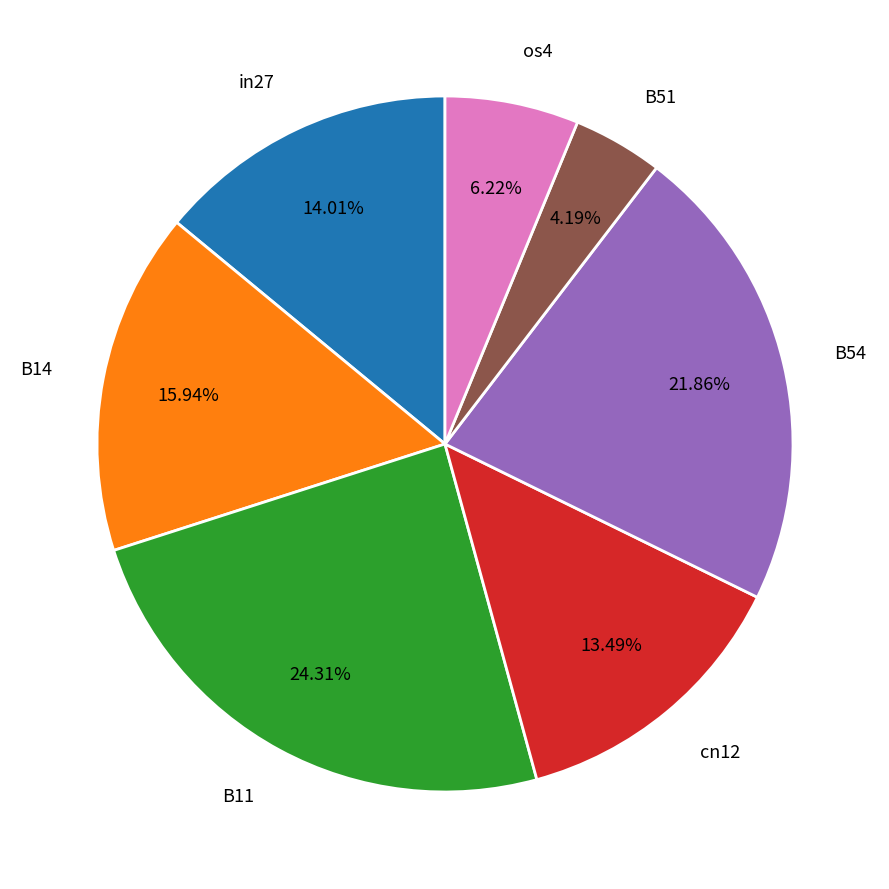

Count the number of slices in the pie.

7